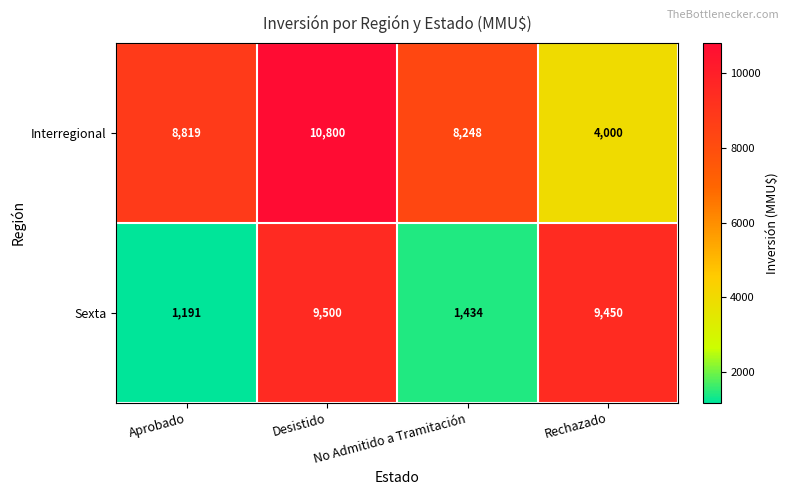

What is the minimum value shown in the chart?

1191